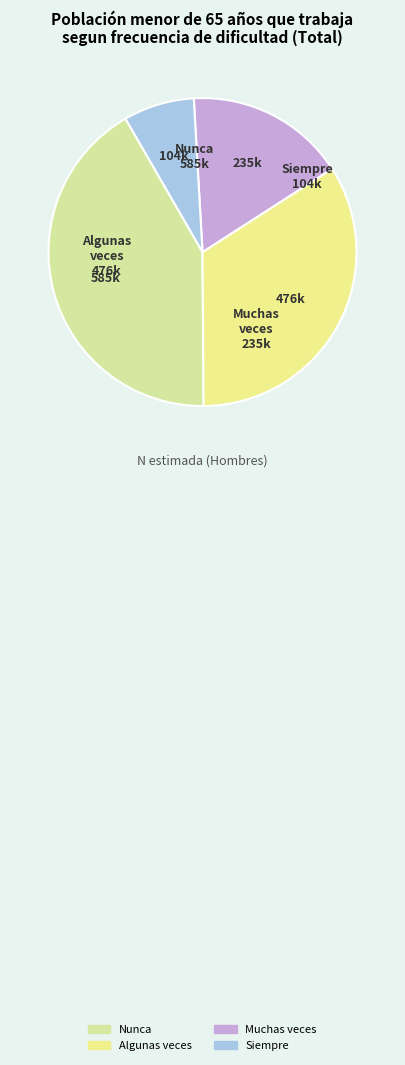

Combined, do Nunca and Siempre account for over 50%?

No